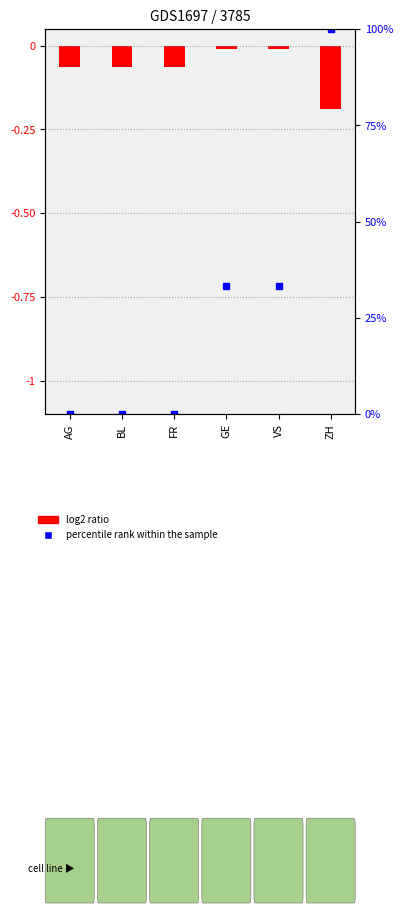

List the labels in order of value, largest first.

GE, VS, AG, BL, FR, ZH